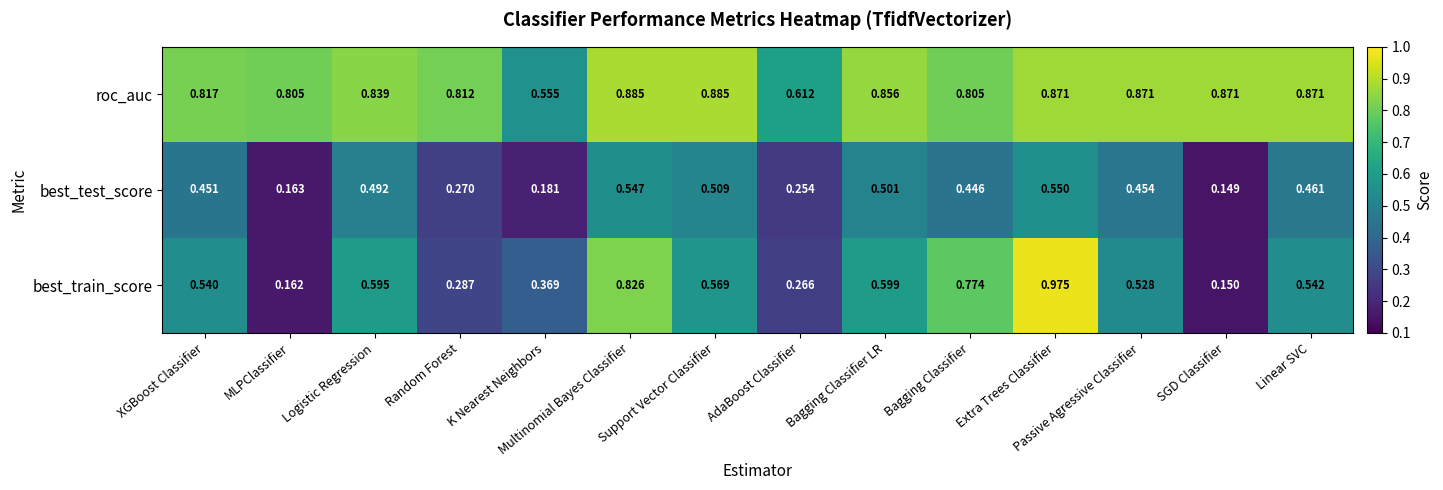

At which category does the chart reach its peak across all series?

Extra Trees Classifier